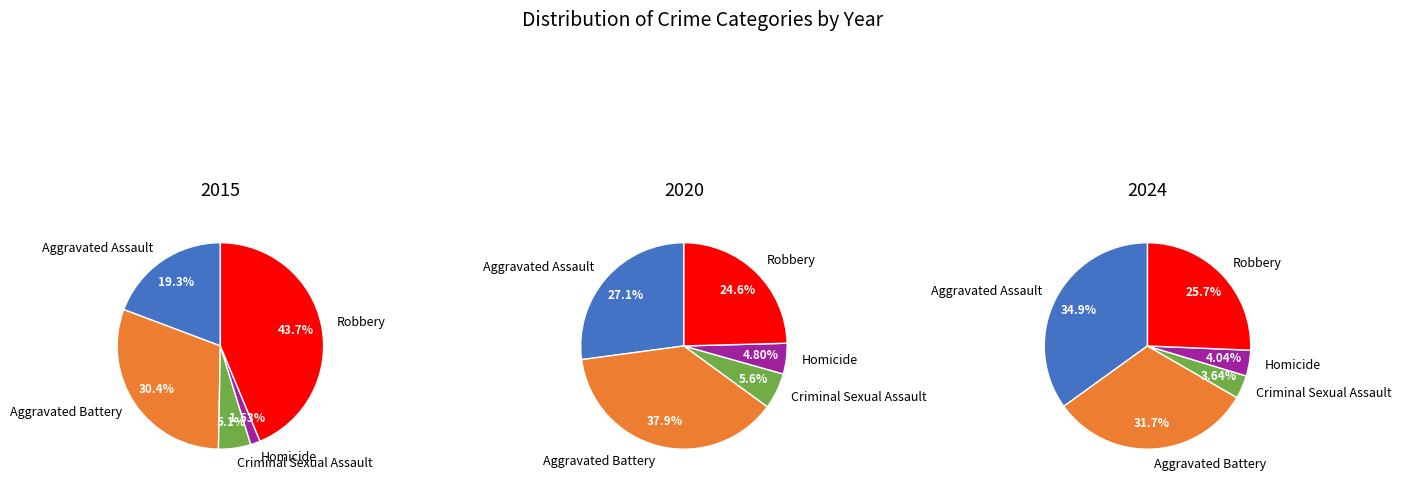

To the nearest percent, what is the average slice percentage?

20%